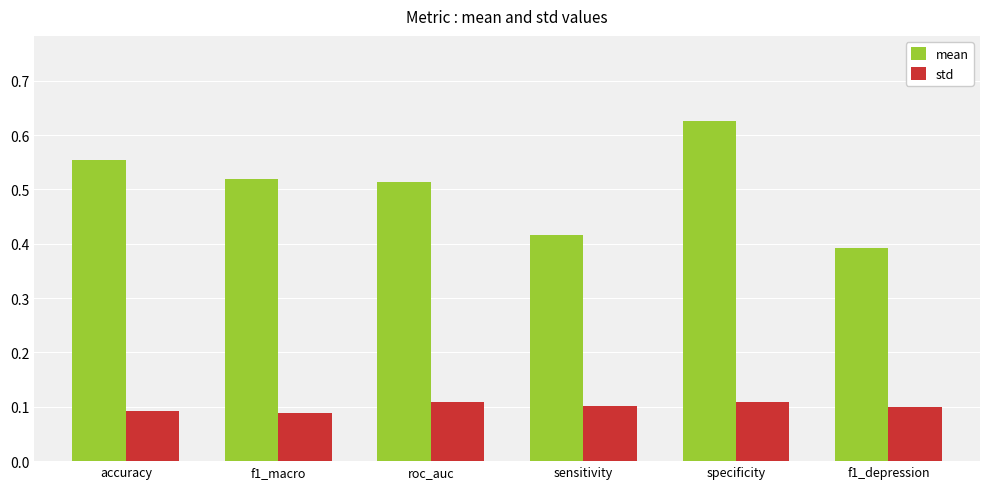

Between roc_auc and sensitivity, which series saw the biggest shift?

mean